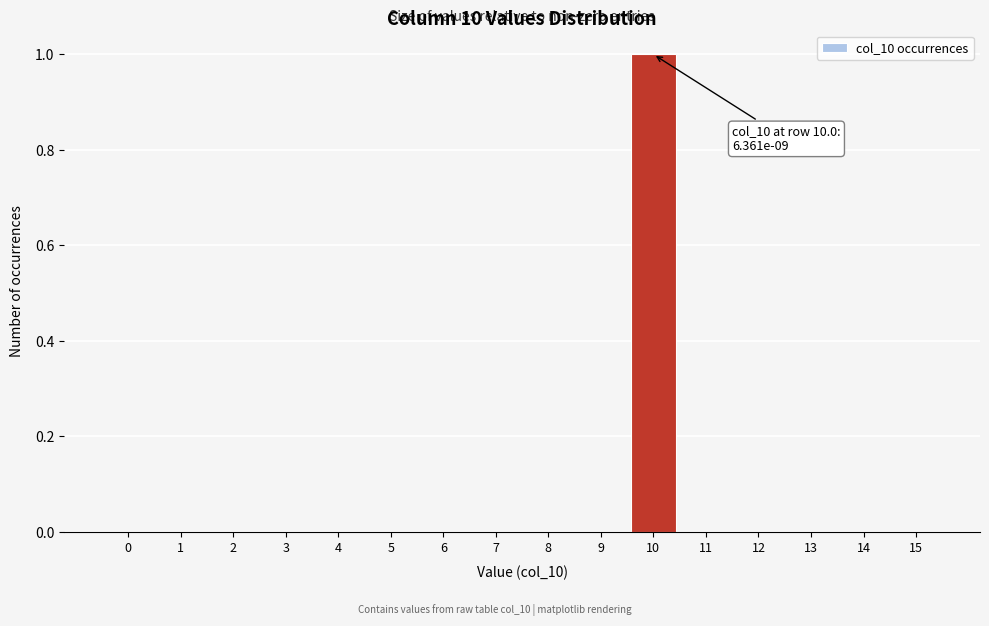

Reading left to right, transcribe all the data shown in this chart.

0=0	1=0	2=0	3=0	4=0	5=0	6=0	7=0	8=0	9=0	10=1	11=0	12=0	13=0	14=0	15=0